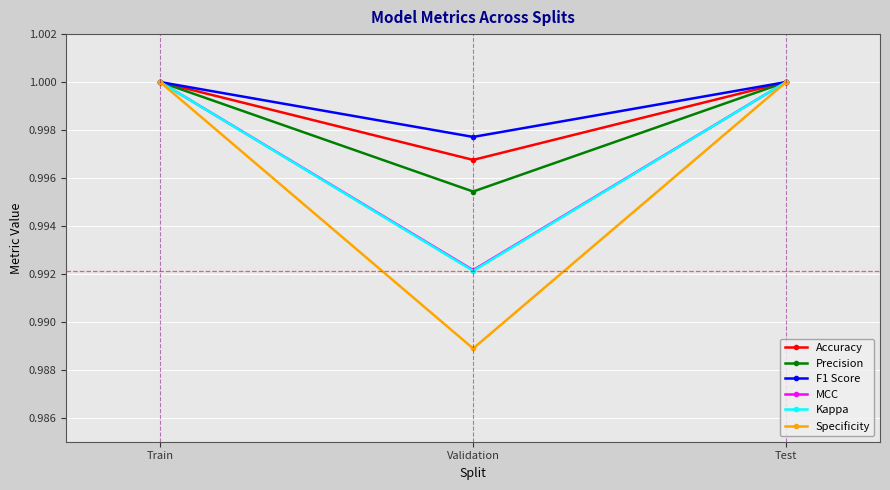

What is the total value across all series at Test?

6.0